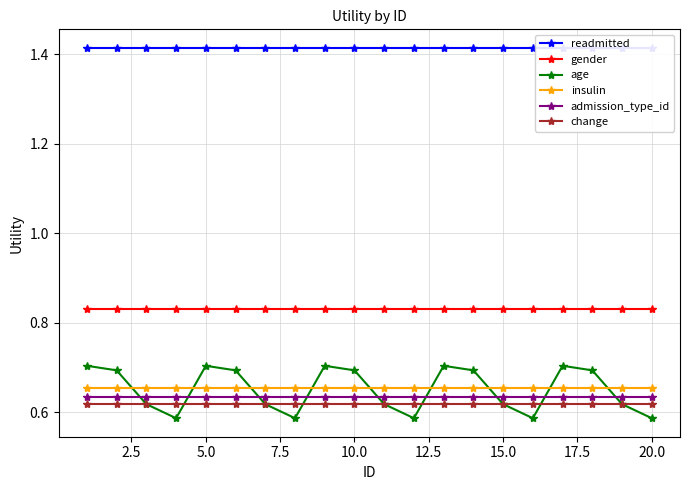

True or false: age and gender intersect in this chart.

False